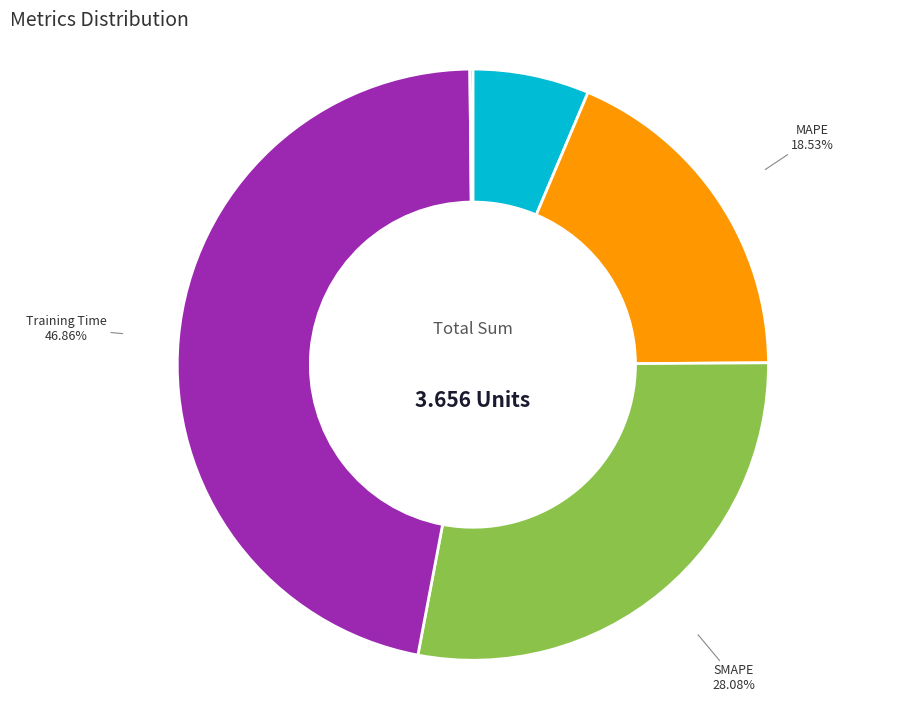

What is the largest slice in the pie chart?

Training Time